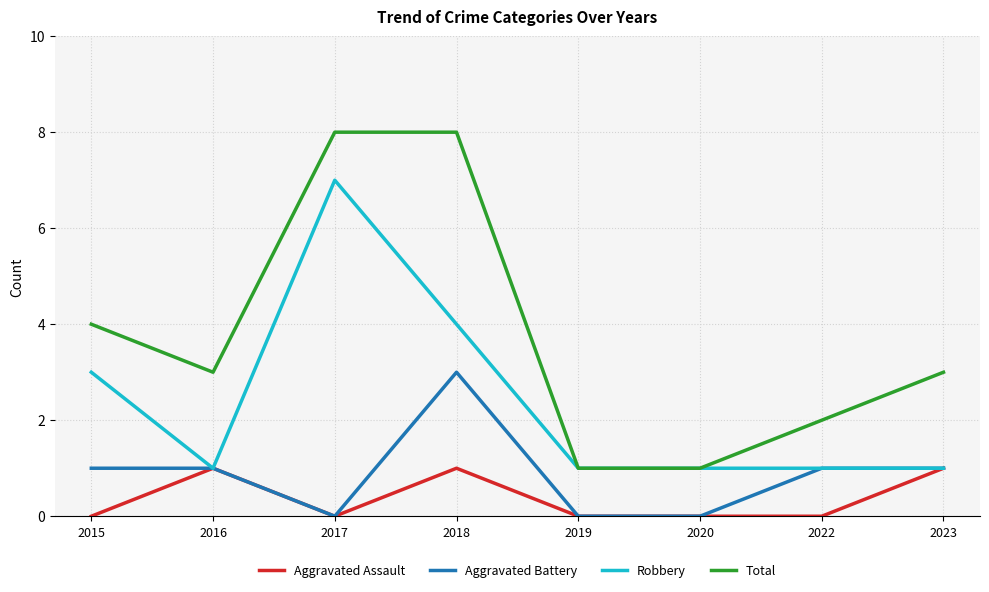

The Total series shows 8 at 2018. True or false?

True